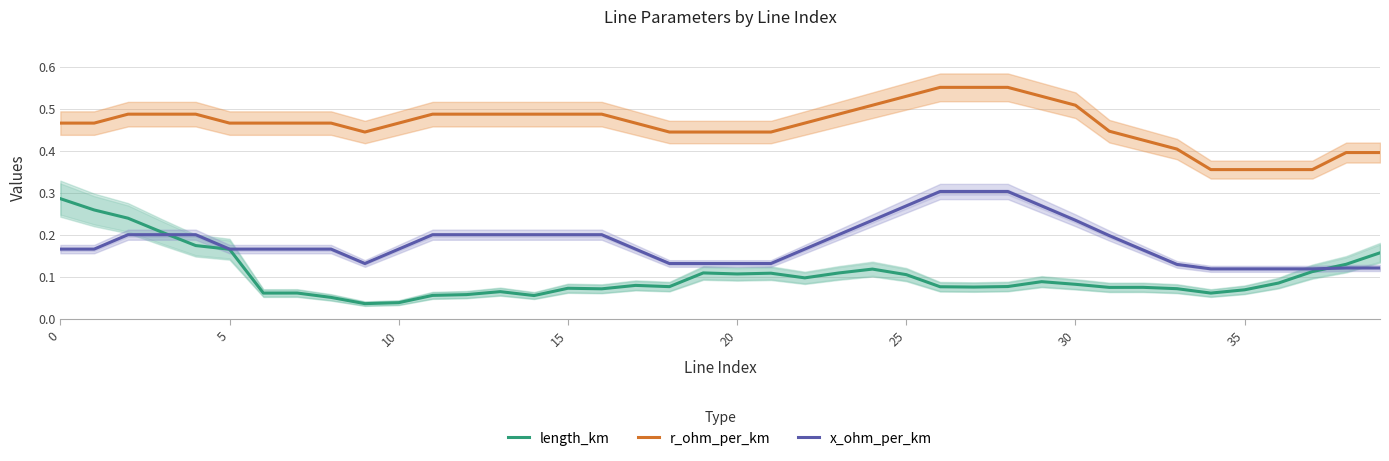

Is it true that x_ohm_per_km equals 0.0 at 37?

False